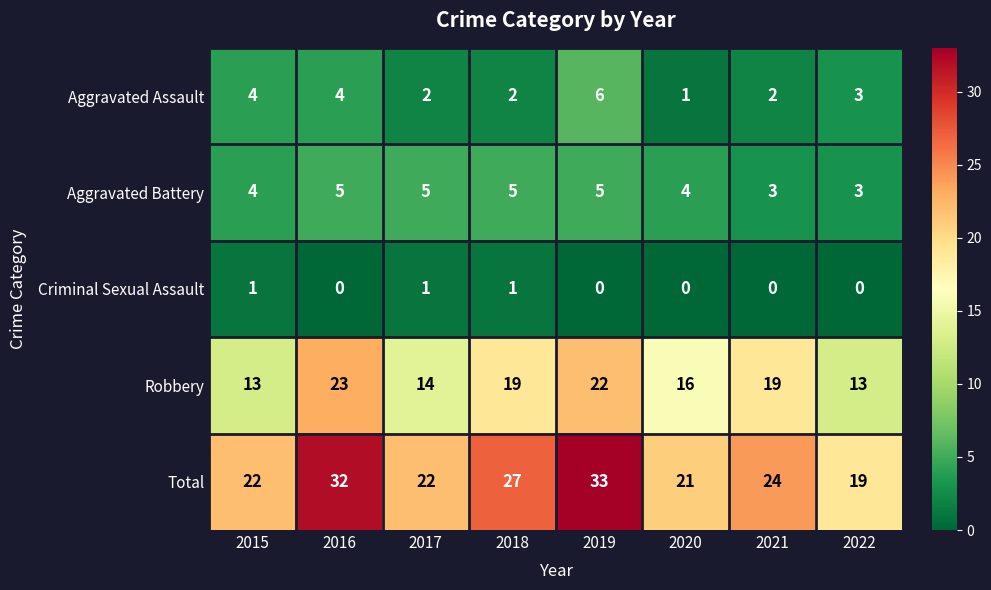

How many data points does each series have?

8